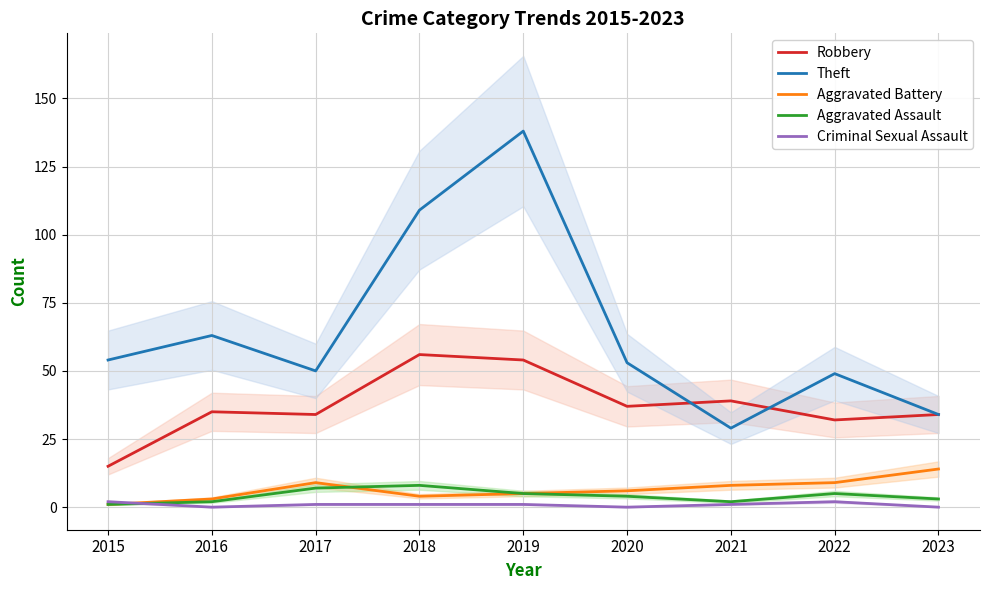

Reading left to right, what are all the values shown in this chart?

Robbery: 2015=15	2016=35	2017=34	2018=56	2019=54	2020=37	2021=39	2022=32	2023=34
Theft: 2015=54	2016=63	2017=50	2018=109	2019=138	2020=53	2021=29	2022=49	2023=34
Aggravated Battery: 2015=1	2016=3	2017=9	2018=4	2019=5	2020=6	2021=8	2022=9	2023=14
Aggravated Assault: 2015=1	2016=2	2017=7	2018=8	2019=5	2020=4	2021=2	2022=5	2023=3
Criminal Sexual Assault: 2015=2	2016=0	2017=1	2018=1	2019=1	2020=0	2021=1	2022=2	2023=0